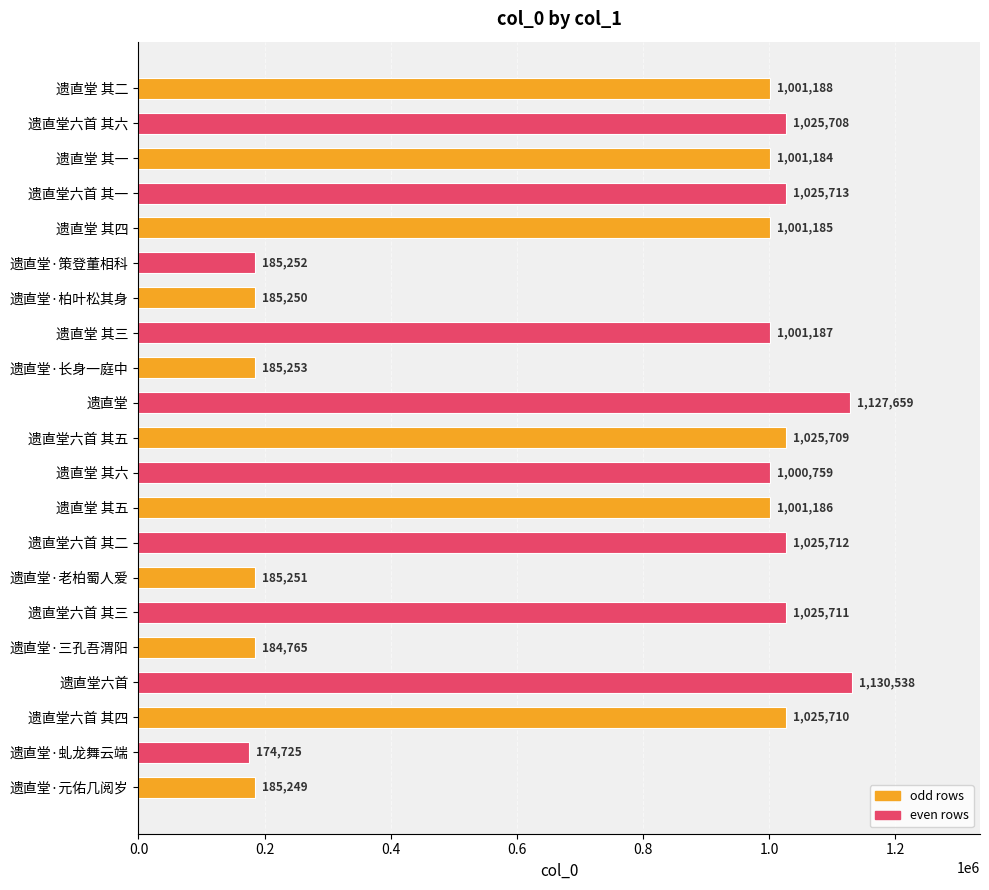

Reading bottom to top, what are all the values shown in this chart?

遗直堂·元佑几阅岁=185249	遗直堂·虬龙舞云端=174725	遗直堂六首 其四=1025710	遗直堂六首=1130538	遗直堂·三孔吾渭阳=184765	遗直堂六首 其三=1025711	遗直堂·老柏蜀人爱=185251	遗直堂六首 其二=1025712	遗直堂 其五=1001186	遗直堂 其六=1000759	遗直堂六首 其五=1025709	遗直堂=1127659	遗直堂·长身一庭中=185253	遗直堂 其三=1001187	遗直堂·柏叶松其身=185250	遗直堂·策登董相科=185252	遗直堂 其四=1001185	遗直堂六首 其一=1025713	遗直堂 其一=1001184	遗直堂六首 其六=1025708	遗直堂 其二=1001188